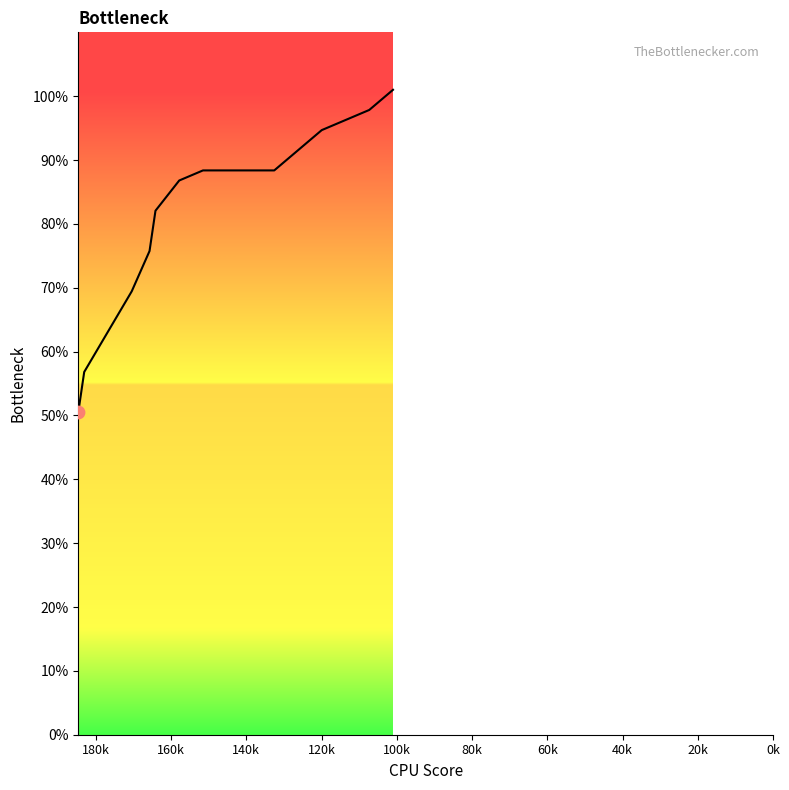

Which has a higher value, 20k or 140k?

140k